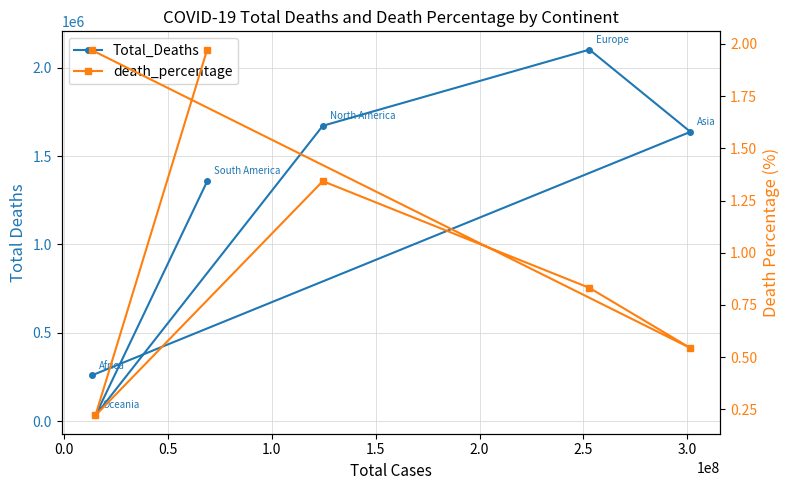

Rank the series by their average value, from highest to lowest.

Total_Deaths, death_percentage